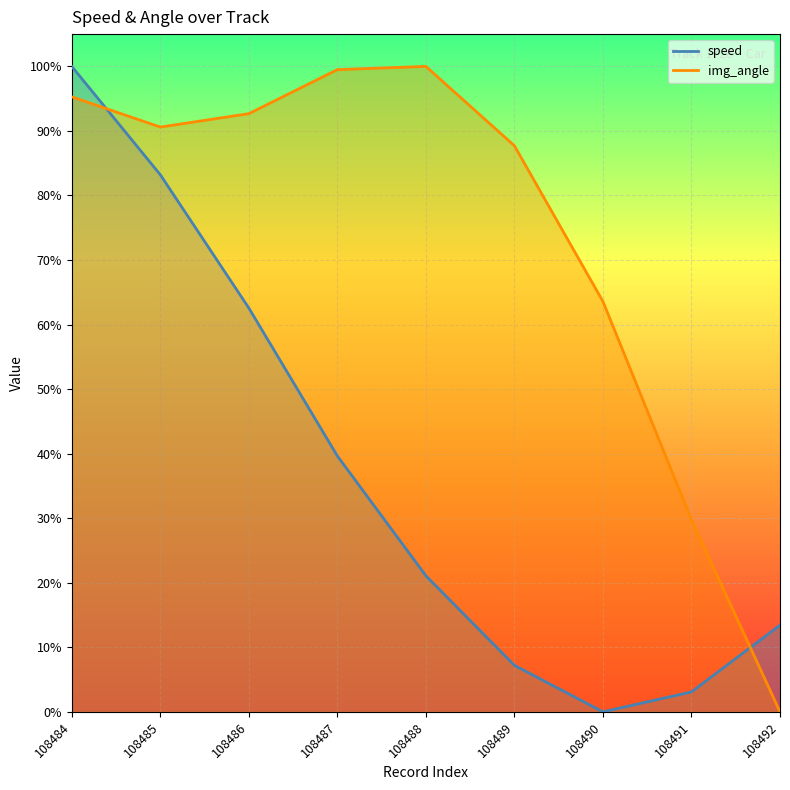

True or false: img_angle has a value of 0.4 at 108490.

False